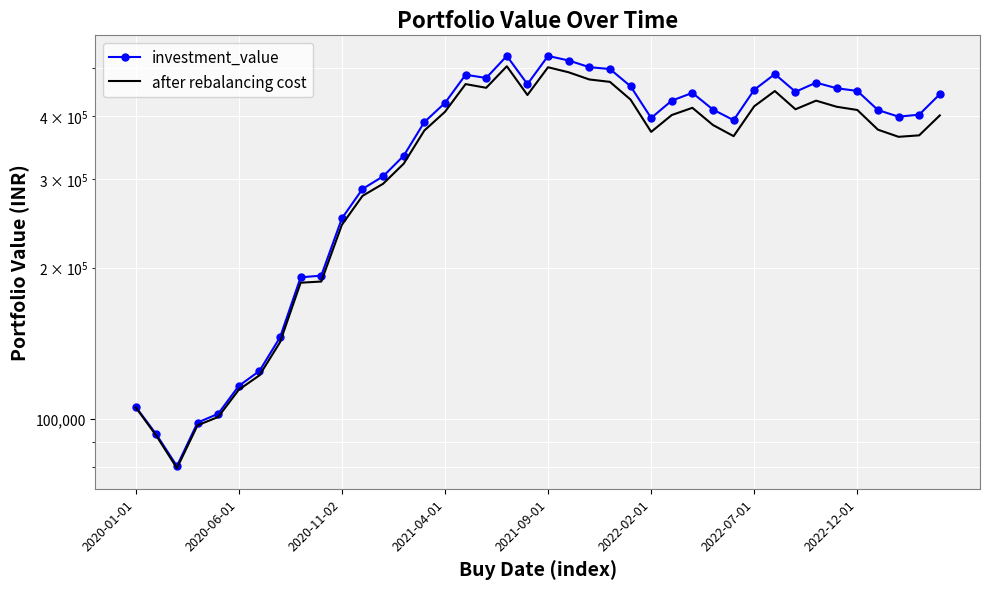

Which series has the widest spread of values?

investment_value